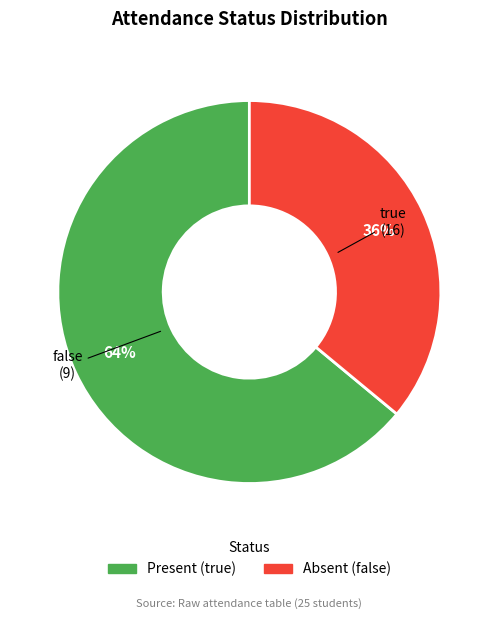

Count the number of slices in the pie.

2